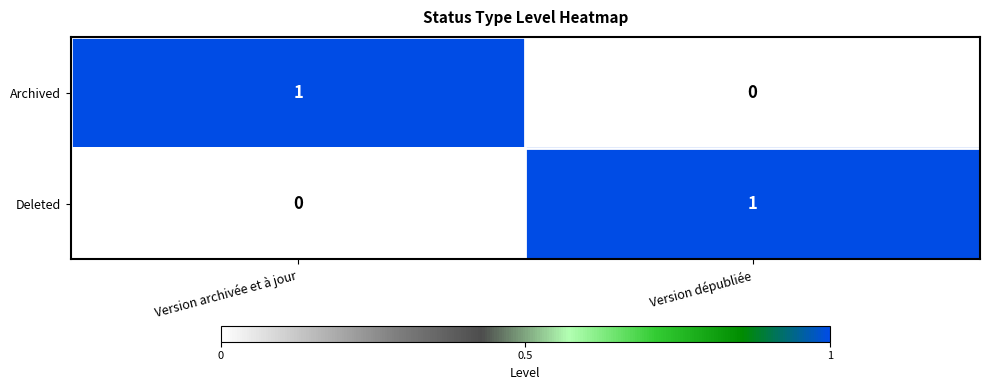

True or false: Deleted has a value of 1 at Version dépubliée.

True